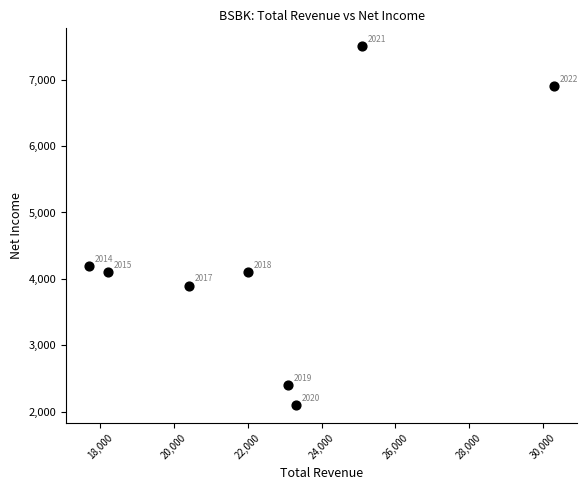

What is the range of Y values (max minus min)?

5400